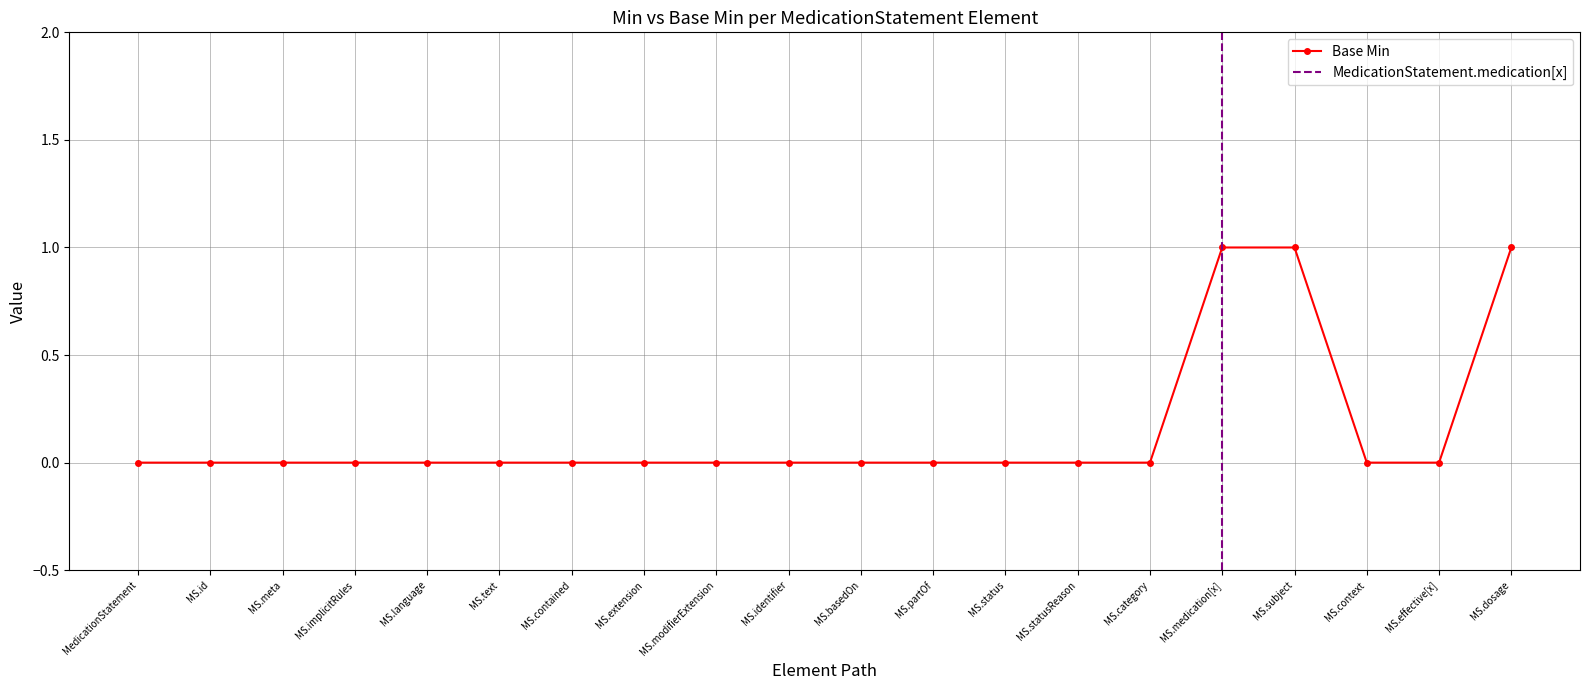

The Base Min series shows 0 at MS.status. True or false?

True